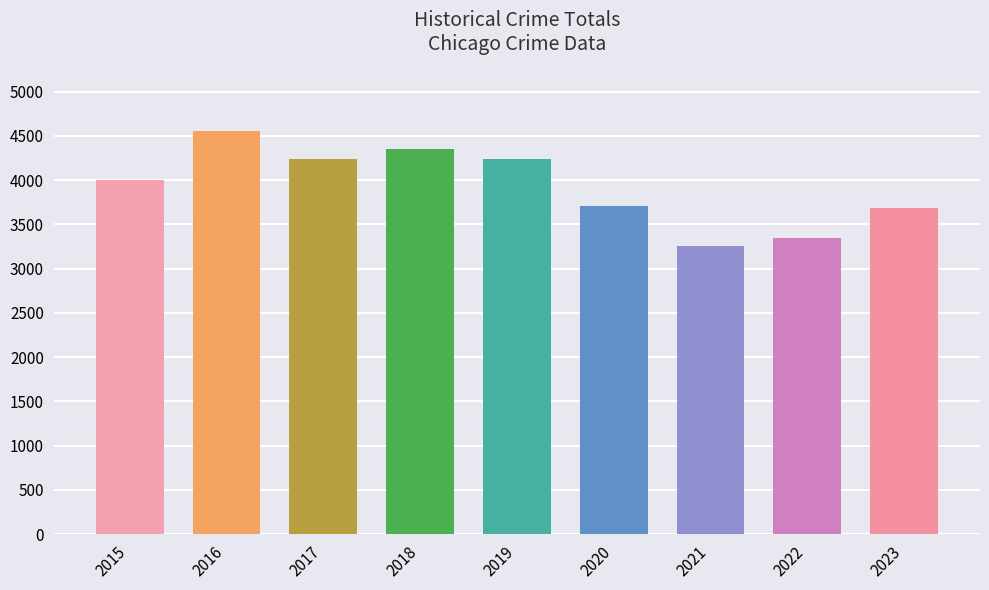

At which label is the value closest to 3905?

2015